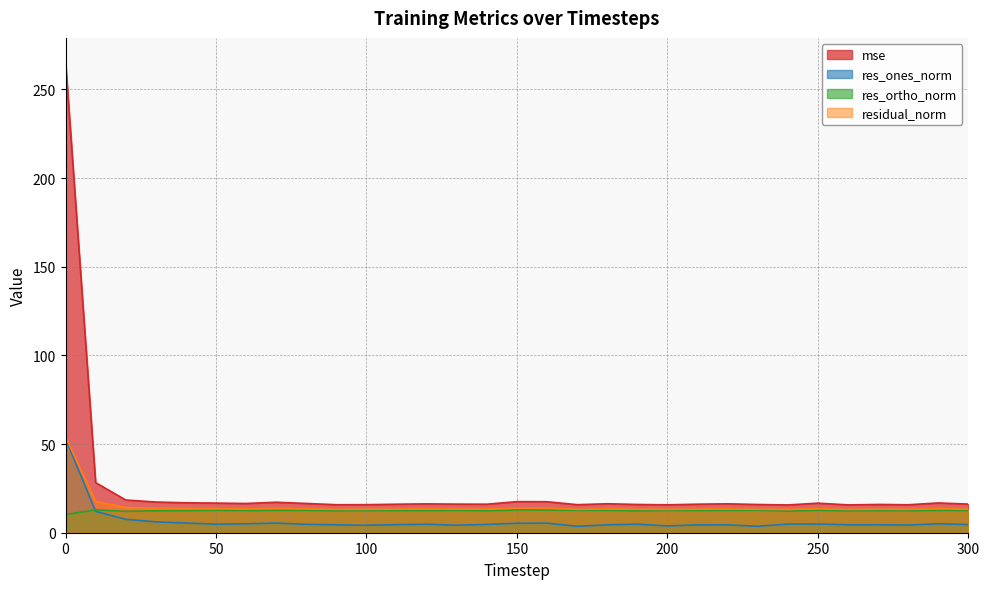

True or false: res_ortho_norm and res_ones_norm cross at least once.

True